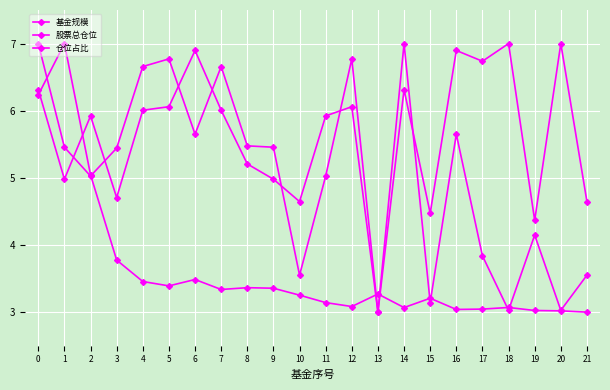

Where is the first local maximum for 股票总仓位?

2